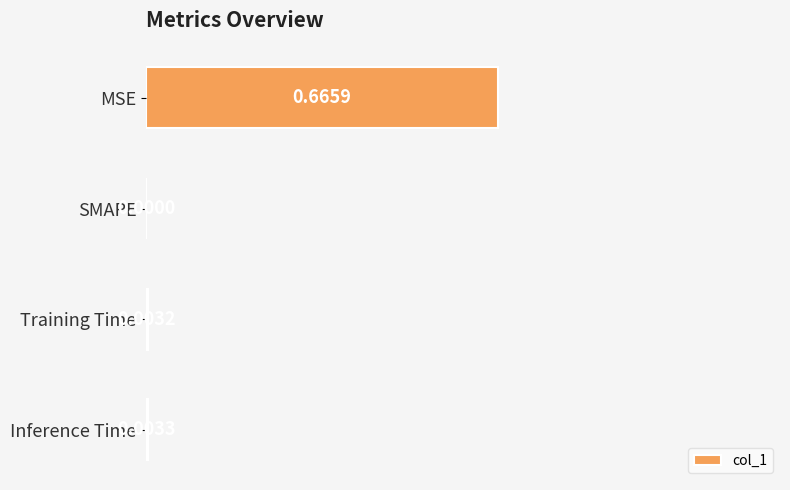

What is the change in value from MSE to Inference Time?

-0.7